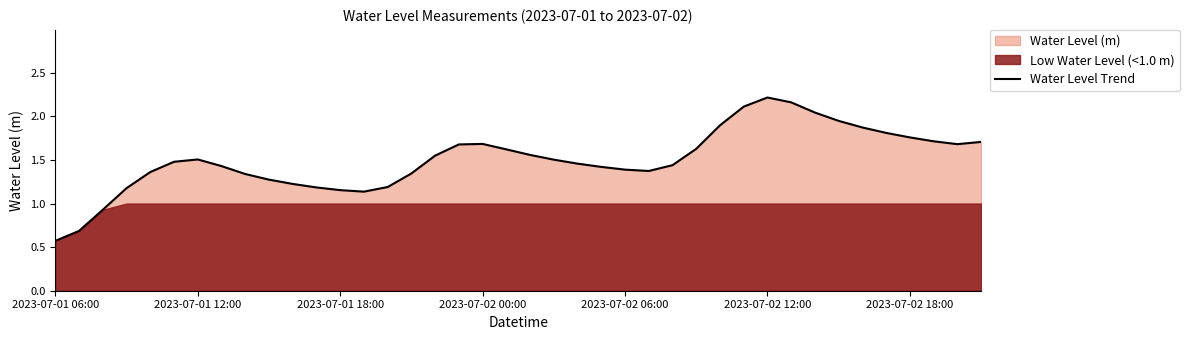

Does the chart display data point markers on the line(s)?

No